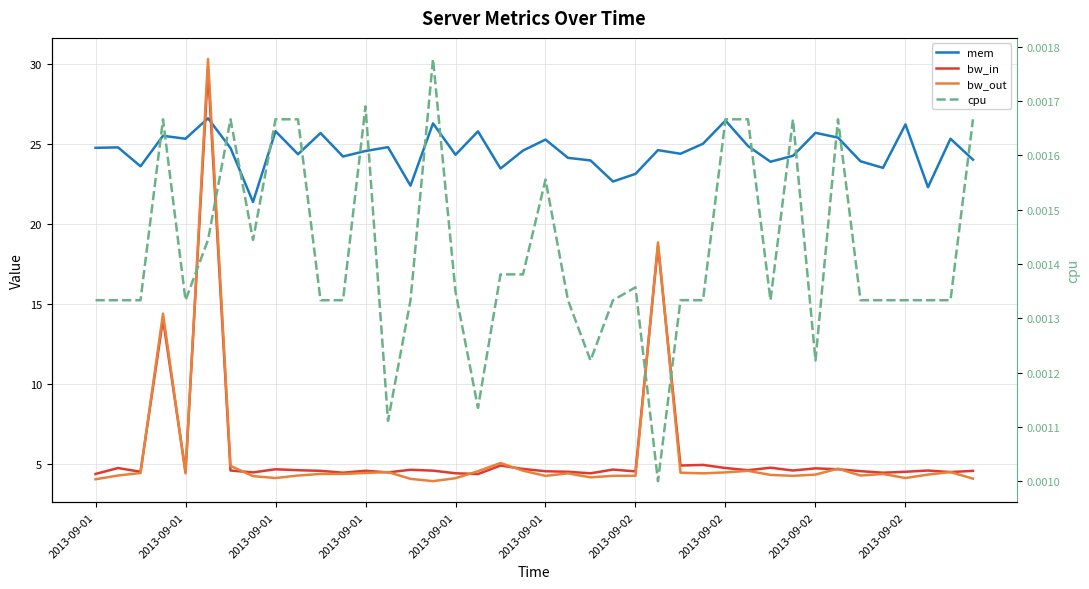

Where is bw_in nearest to the value 17?

25